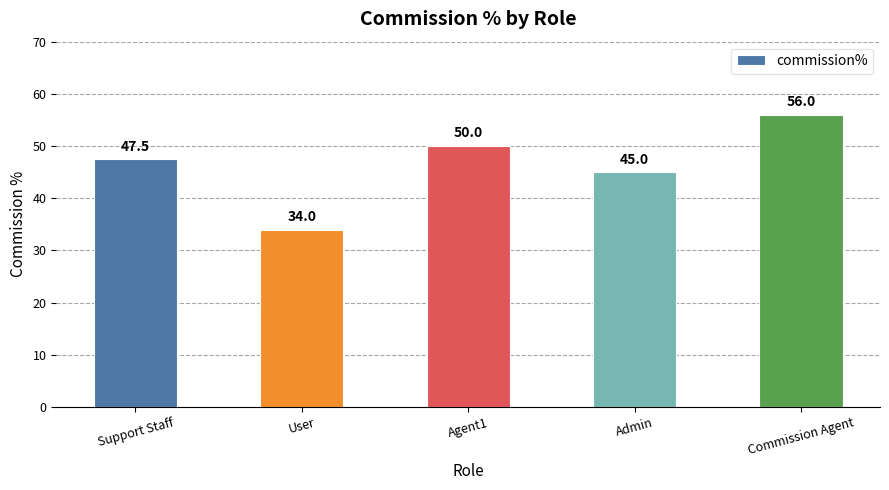

Rank the categories by value from highest to lowest.

Commission Agent, Agent1, Support Staff, Admin, User